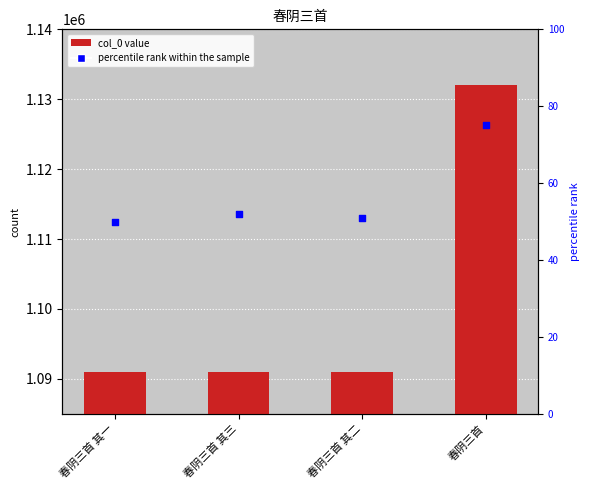

Which series has the largest total across all categories?

col_0